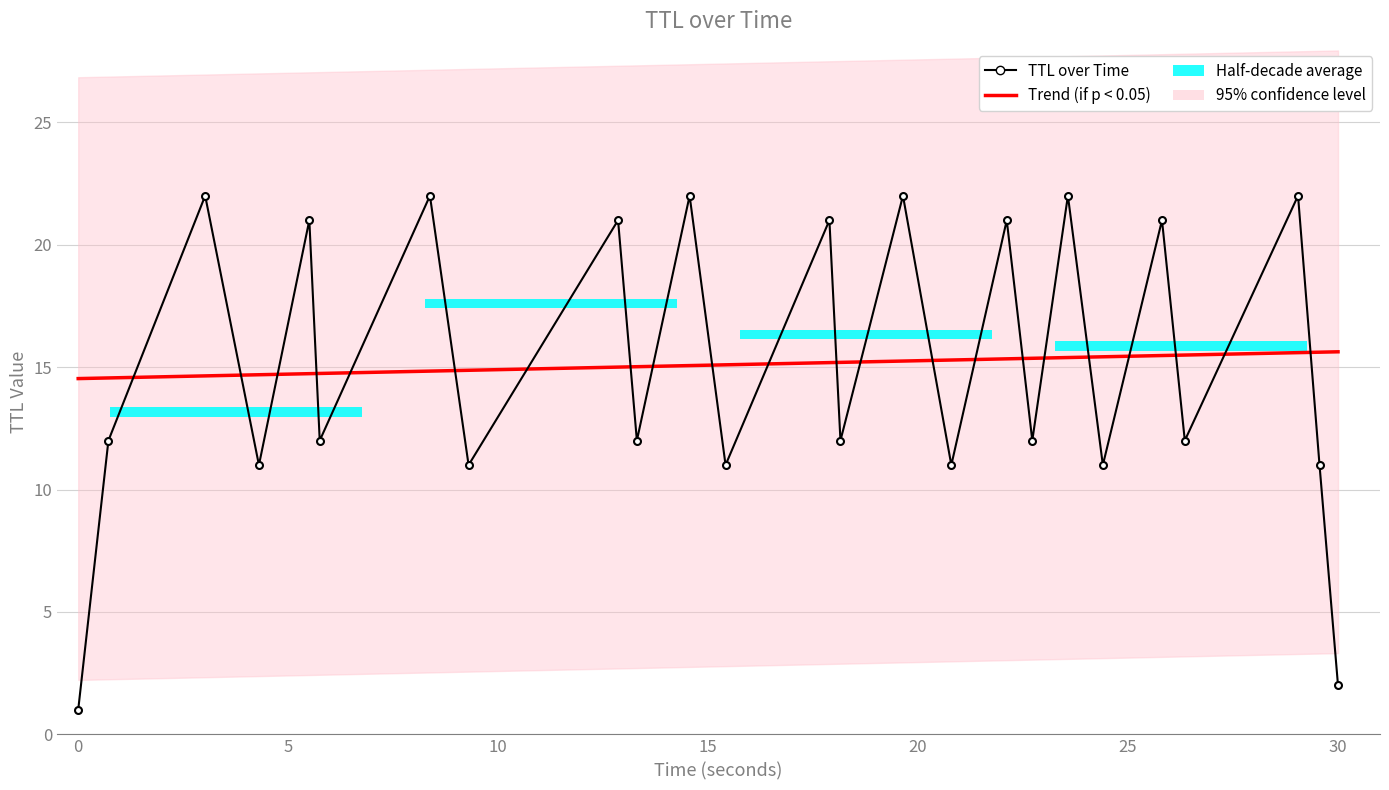

Reading left to right, transcribe all the data shown in this chart.

Trend (if p < 0.05): 14.5	14.6	14.6	14.7	14.7	14.7	14.8	14.9	15.0	15.0	15.1	15.1	15.2	15.2	15.2	15.3	15.3	15.4	15.4	15.4	15.5	15.5	15.6	15.6	15.6
TTL over Time: 1.0	12.0	22.0	11.0	21.0	12.0	22.0	11.0	21.0	12.0	22.0	11.0	21.0	12.0	22.0	11.0	21.0	12.0	22.0	11.0	21.0	12.0	22.0	11.0	2.0